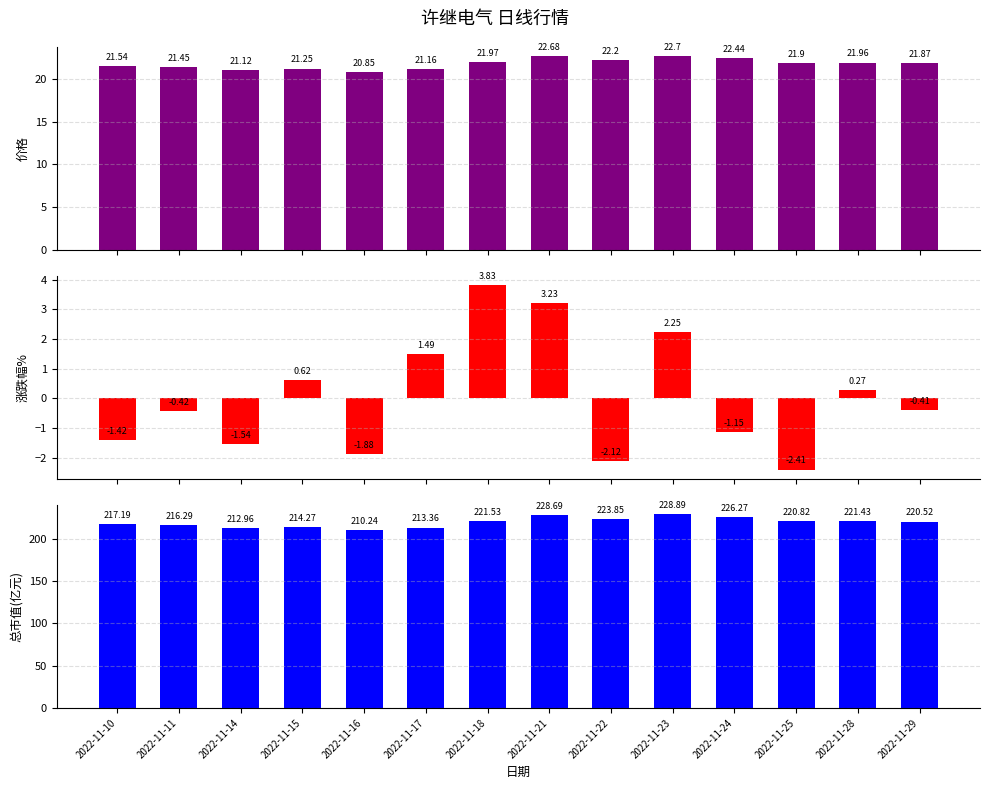

Which label corresponds to the smallest value in the chart?

2022-11-25